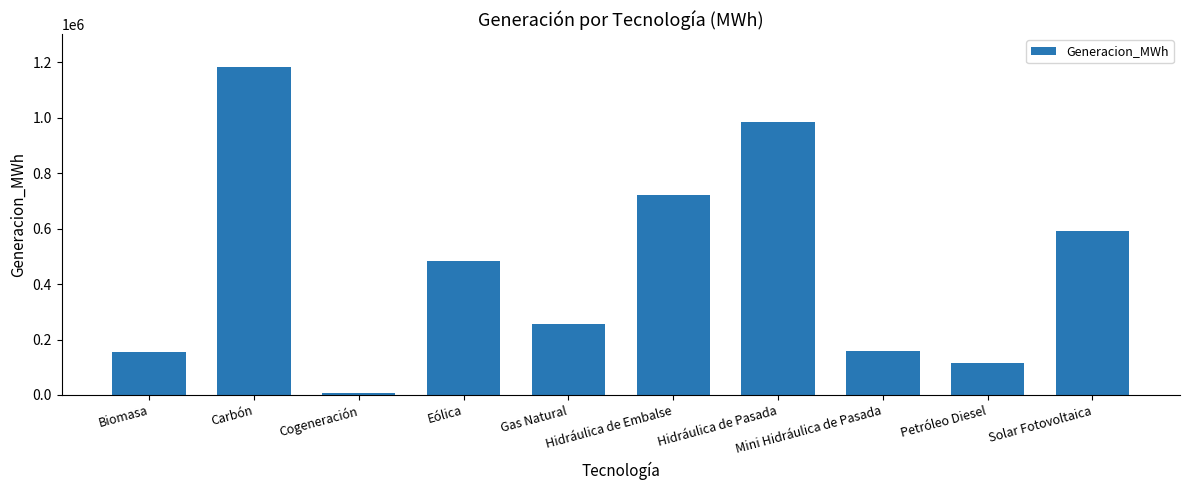

Which category has the lowest value across all series?

Cogeneración